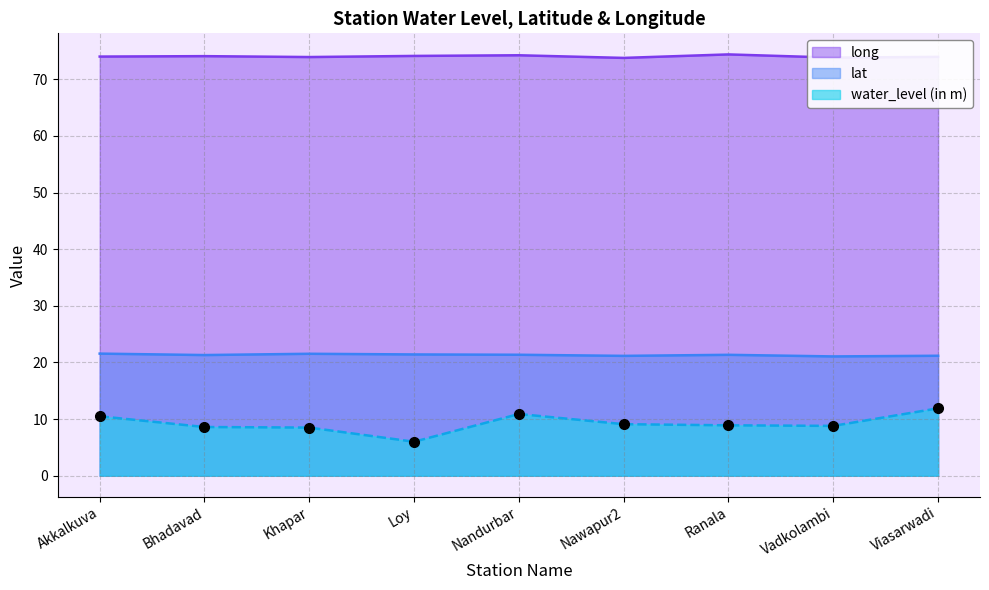

What is the value of the lat point at the 6th from the left?

21.2